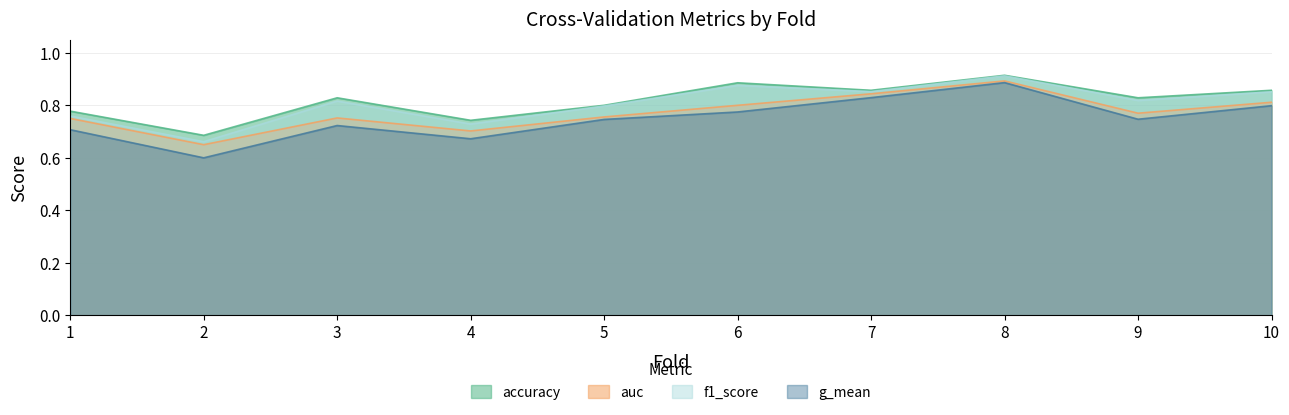

What is the value of the accuracy point at the 2nd from the left?

0.7